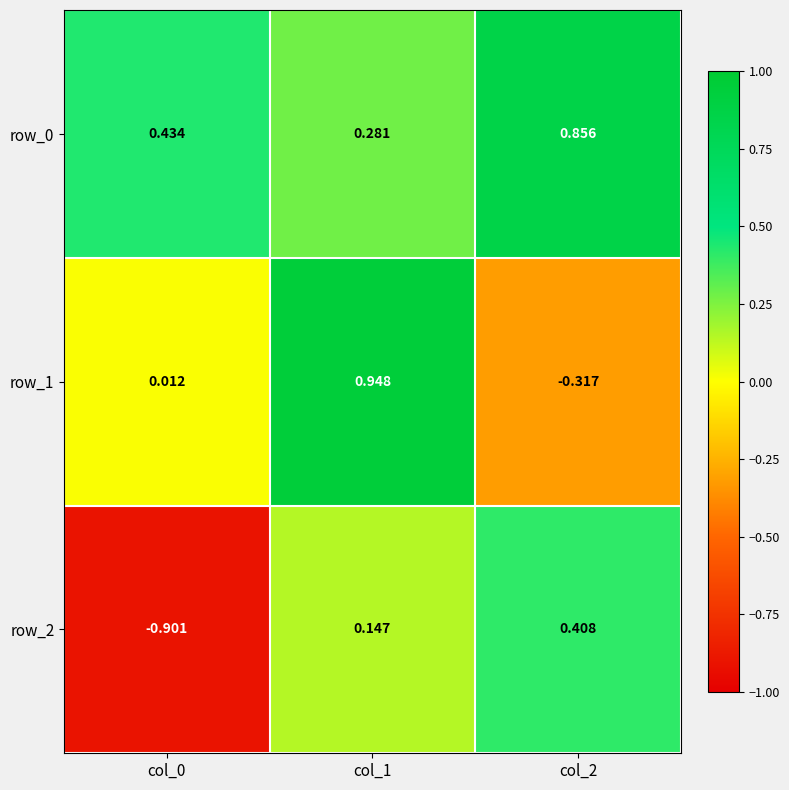

Is the value of row_1 at col_0 greater than the value of row_0 at col_2?

No